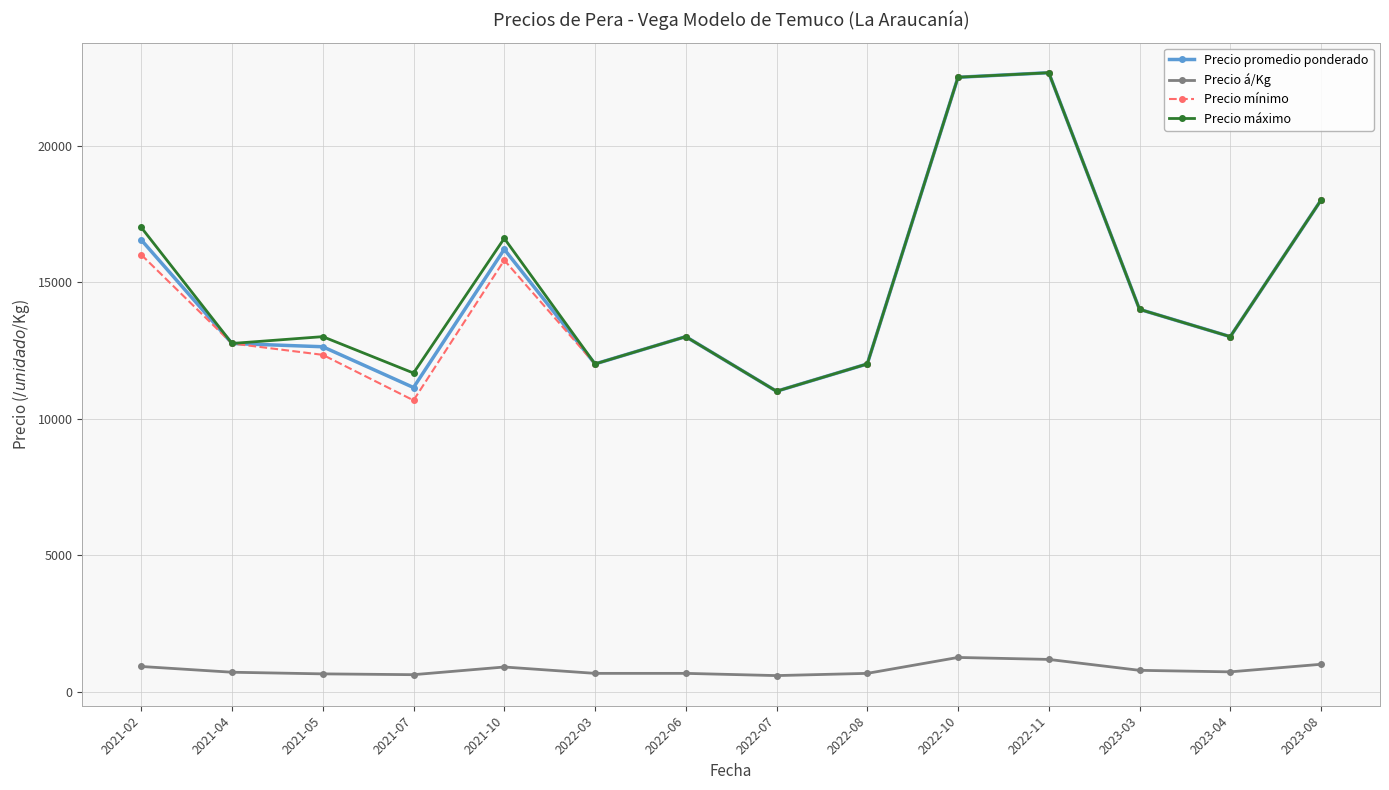

What is the total value across all series at 2022-03?

36667.0